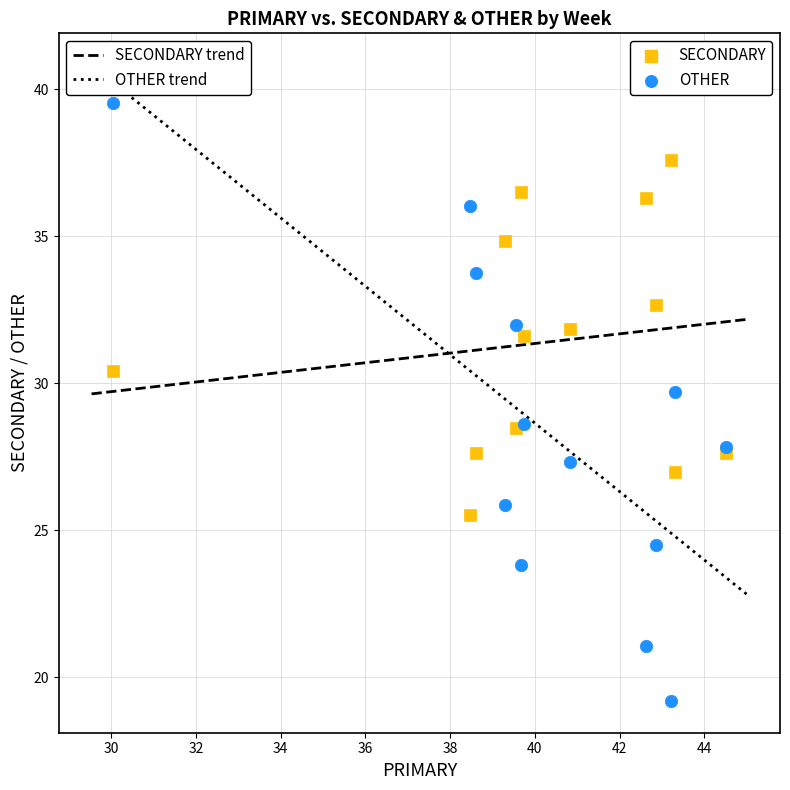

What is the X range (max minus min) for the scatter plot?

14.5